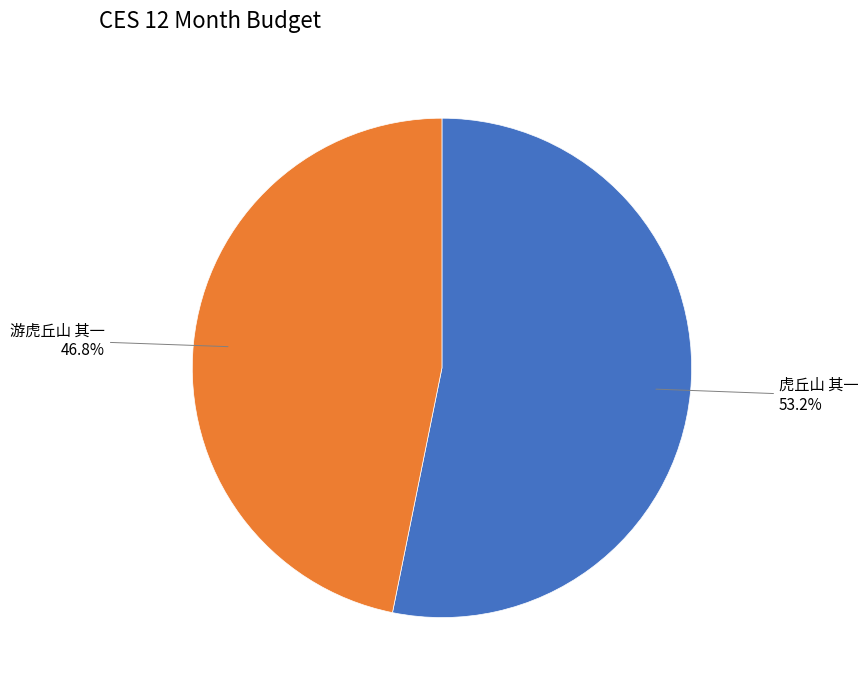

How many slices are in this pie chart?

2